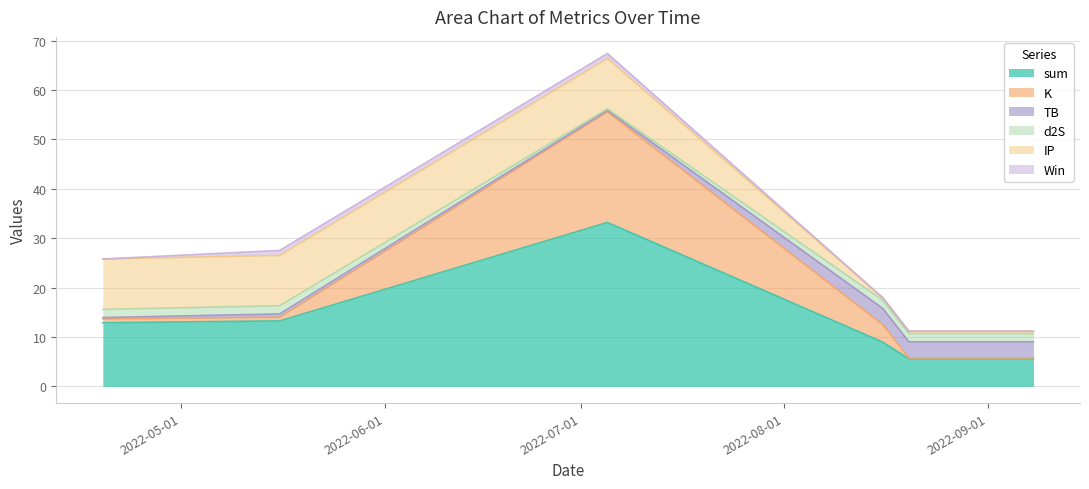

True or false: d2S and sum intersect in this chart.

False